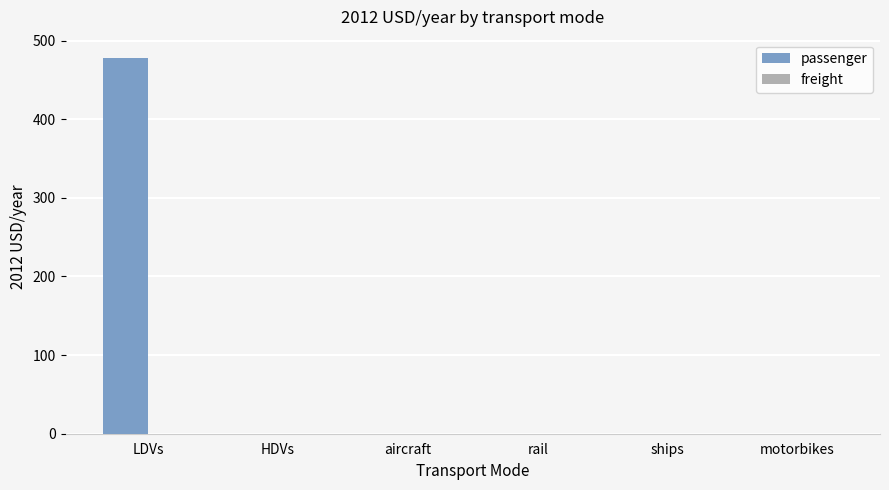

Reading right to left, extract all data points from this chart.

motorbikes=0.0	ships=0.0	rail=0.0	aircraft=0.0	HDVs=0.0	LDVs=477.3